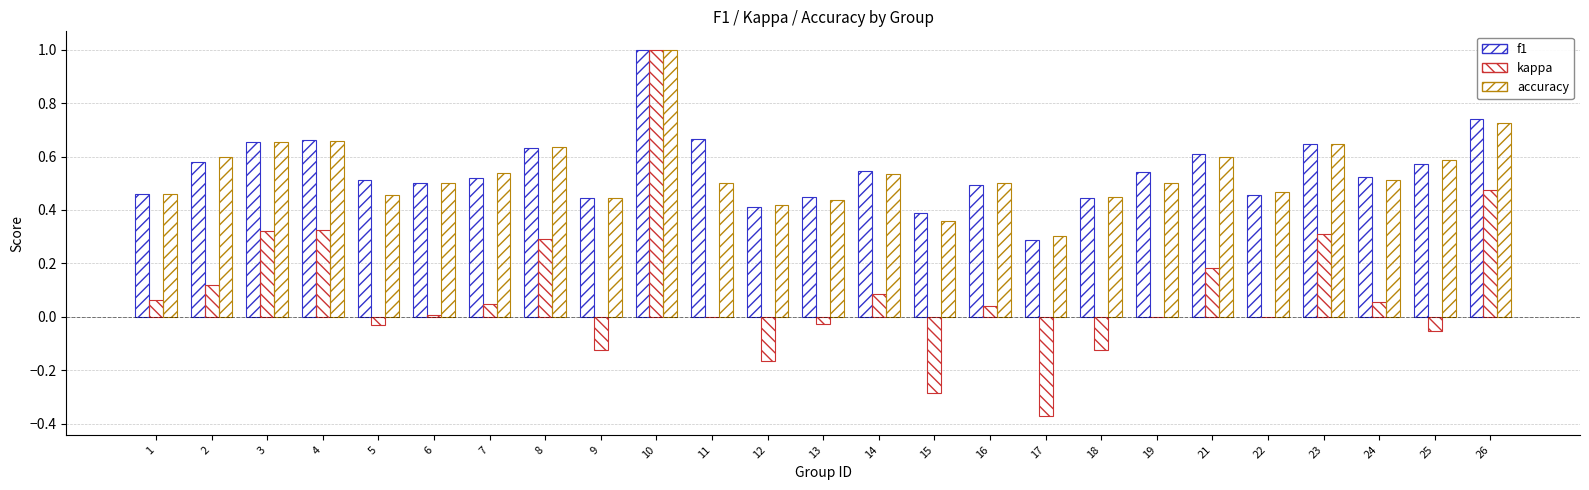

Are the bars horizontal?

No